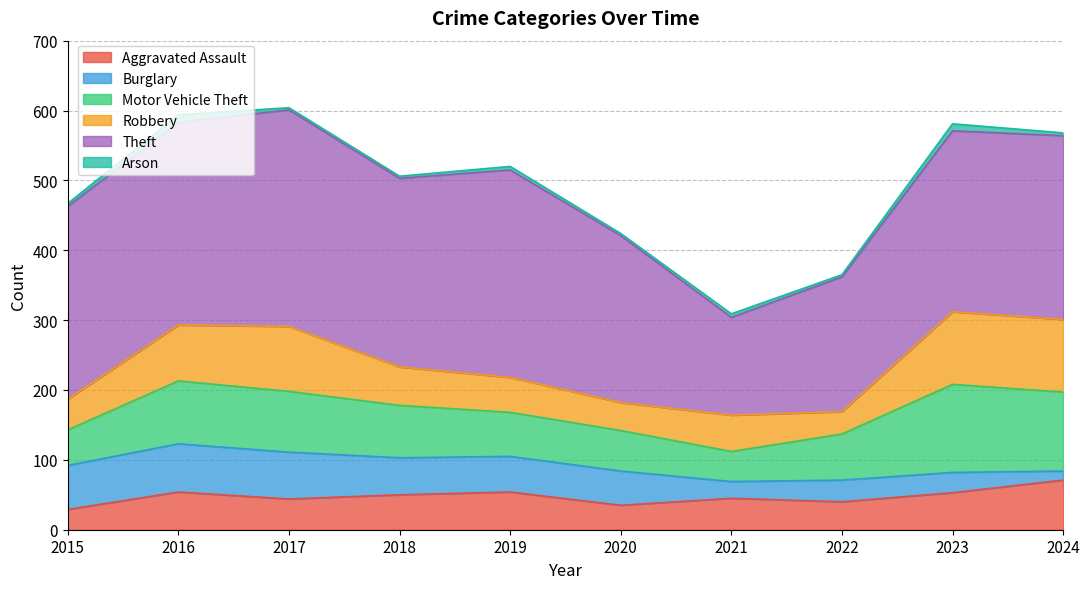

Reading left to right, list all the values displayed in this chart.

Aggravated Assault: 2015=29	2016=54	2017=44	2018=50	2019=54	2020=35	2021=45	2022=40	2023=53	2024=71
Burglary: 2015=63	2016=69	2017=67	2018=53	2019=51	2020=49	2021=24	2022=31	2023=29	2024=13
Motor Vehicle Theft: 2015=51	2016=90	2017=87	2018=75	2019=63	2020=58	2021=43	2022=66	2023=126	2024=113
Robbery: 2015=44	2016=80	2017=93	2018=55	2019=50	2020=40	2021=52	2022=32	2023=104	2024=104
Theft: 2015=276	2016=290	2017=310	2018=270	2019=297	2020=239	2021=140	2022=193	2023=259	2024=263
Arson: 2015=4	2016=11	2017=3	2018=3	2019=5	2020=3	2021=5	2022=3	2023=10	2024=4